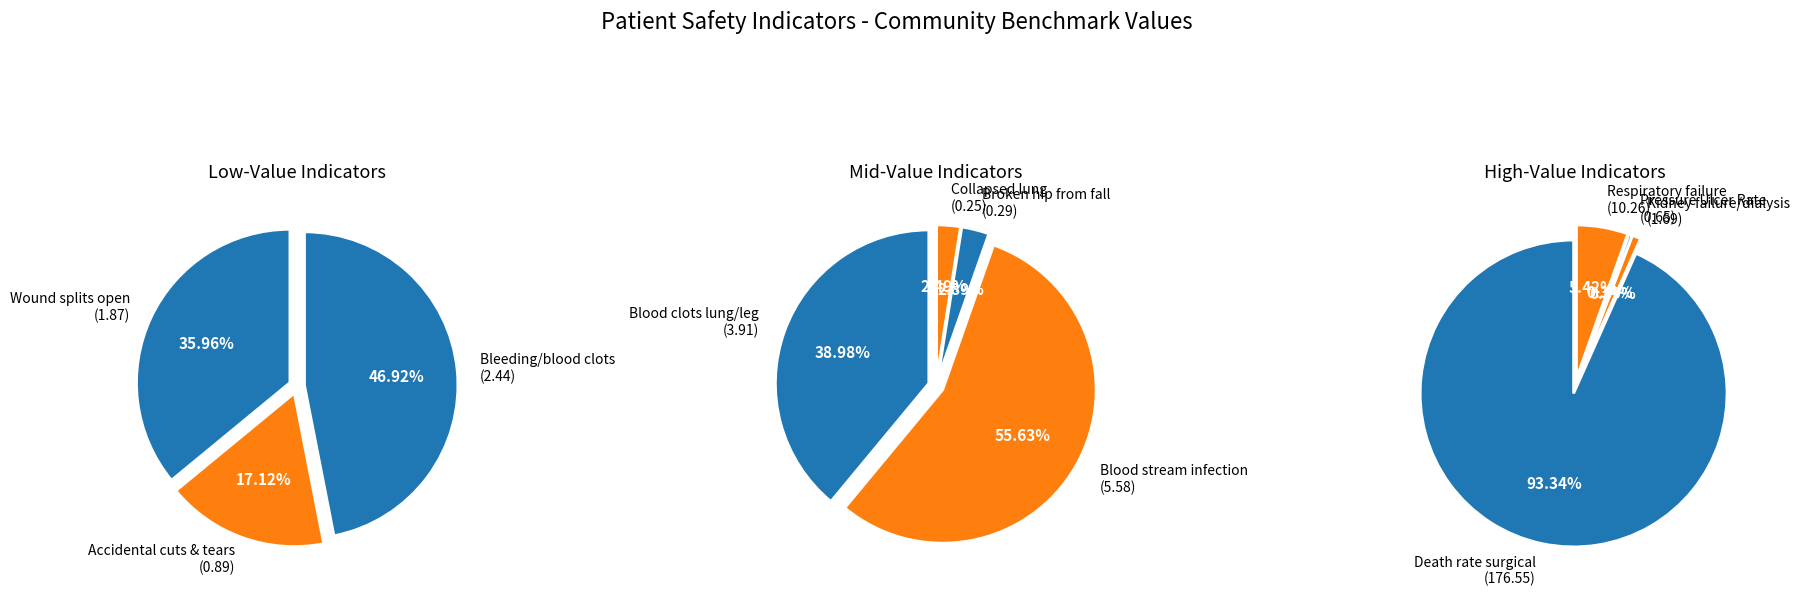

To the nearest percent, what is the difference between the largest and smallest slice percentages?

86%